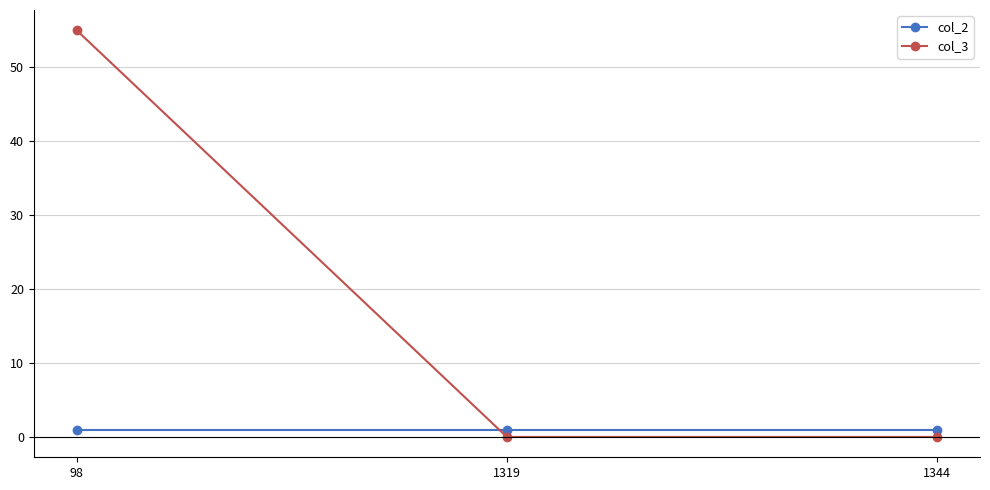

The value of col_3 at 98 is 55. True or false?

True